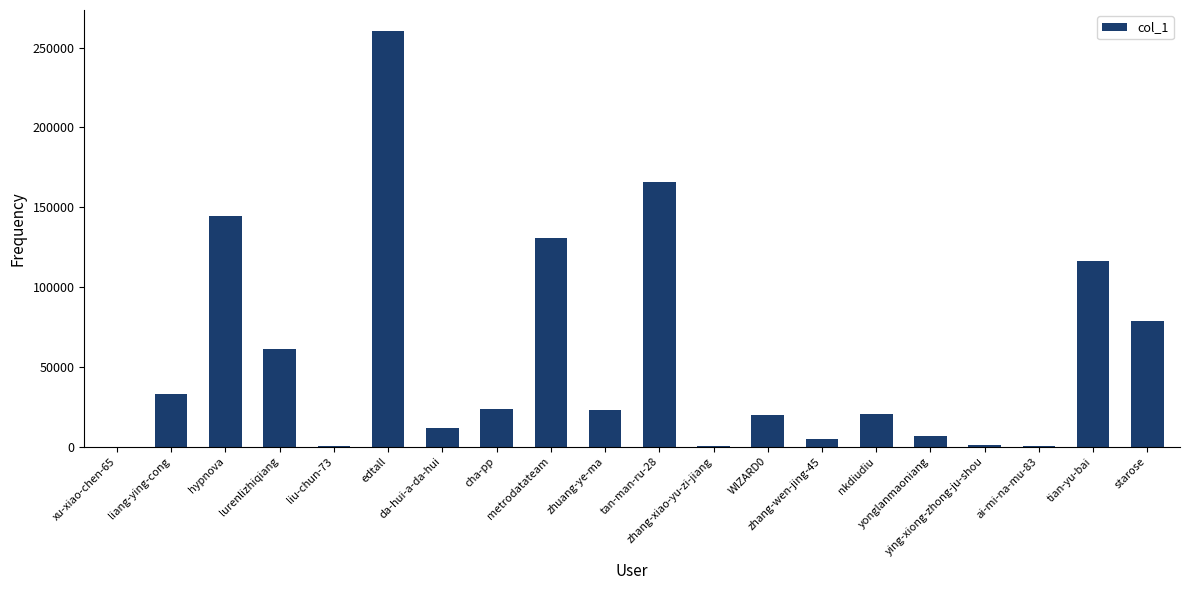

What is the greatest value displayed?

260517